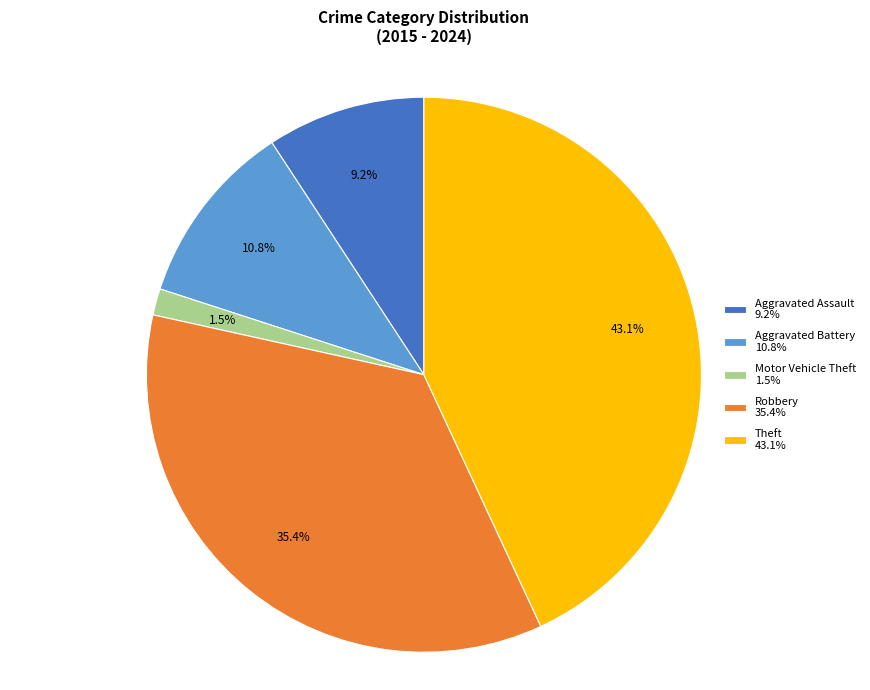

Combined, do Motor Vehicle Theft and Theft account for over 50%?

No